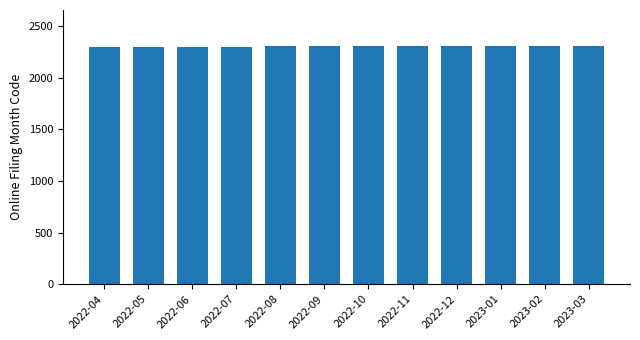

How many data points are less than 2307?

6